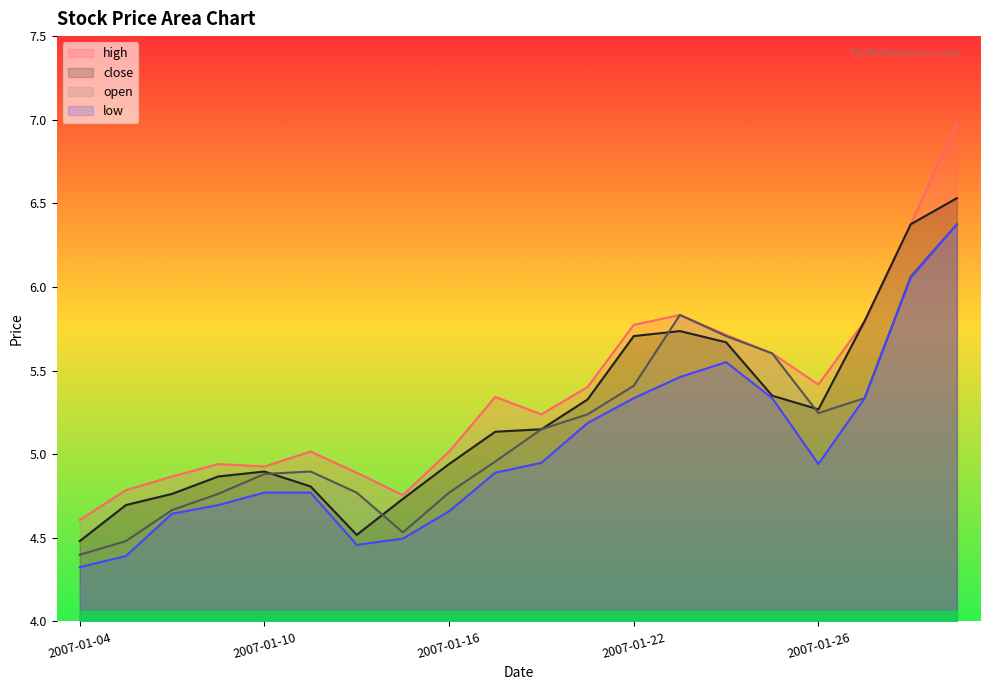

At how many categories does at least one series exceed 5?

13